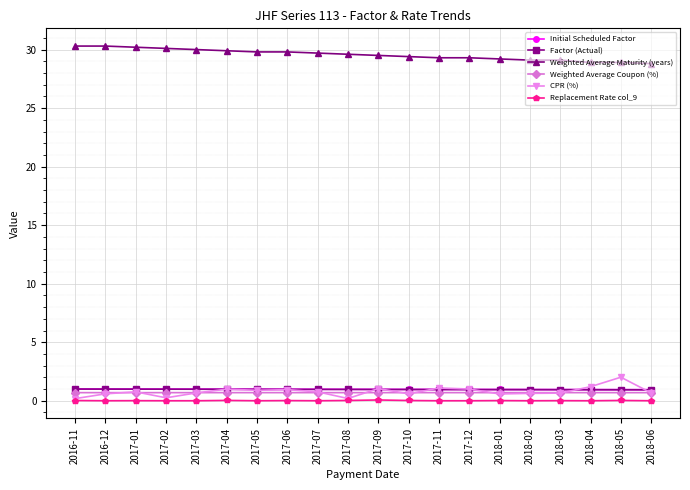

At how many categories does at least one series exceed 3?

20